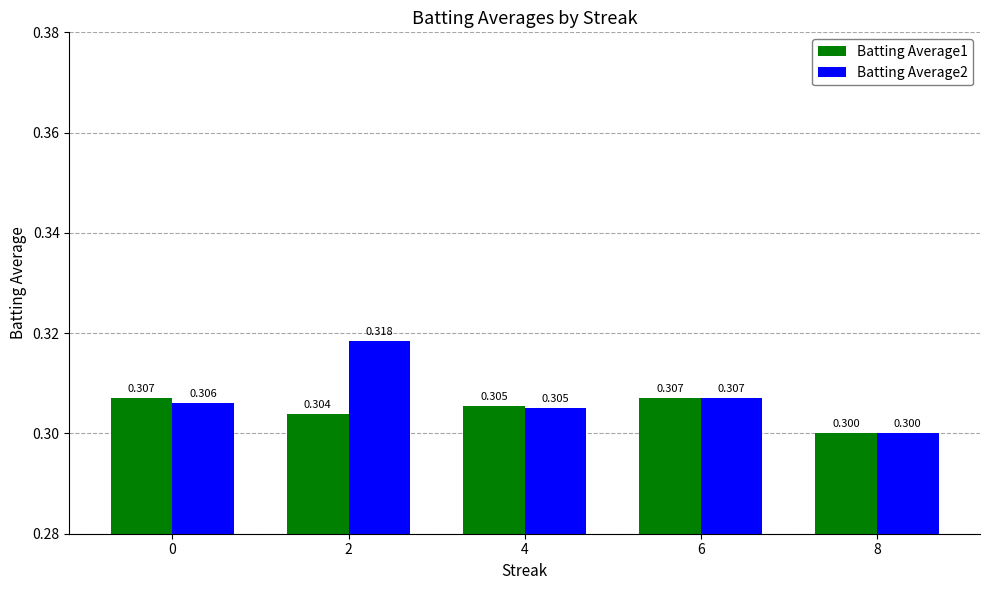

Is the value of Batting Average2 at 8 greater than the value of Batting Average1 at 2?

No